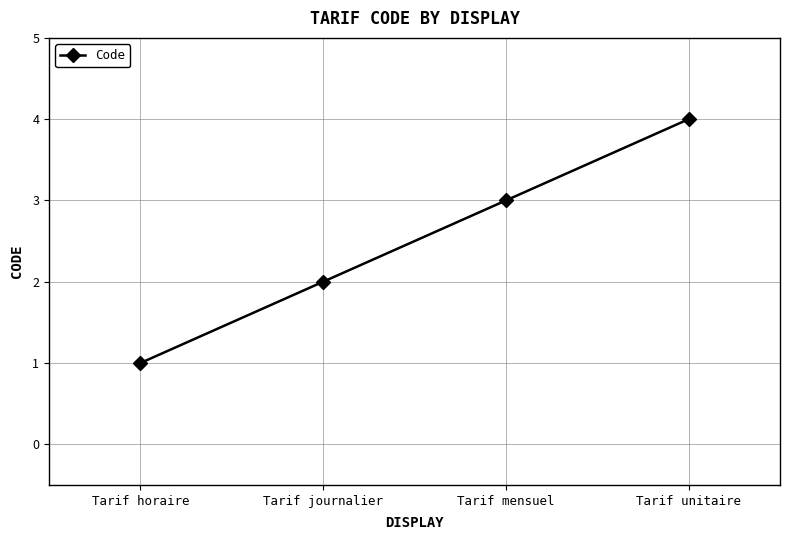

What is the label of the 3rd point from the left?

Tarif mensuel